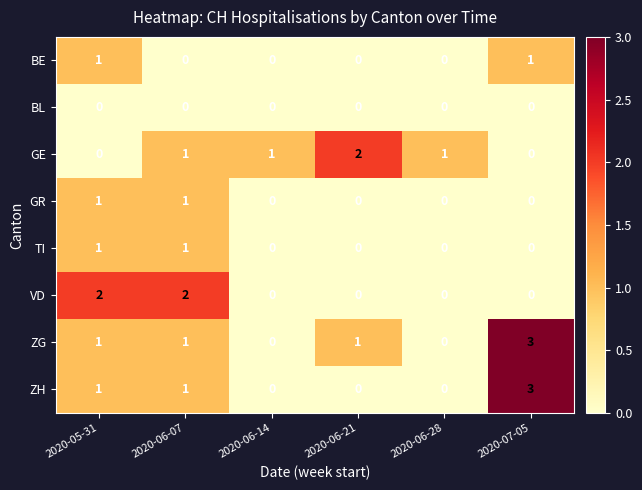

Between 2020-06-07 and 2020-06-21, which series saw the biggest shift?

VD